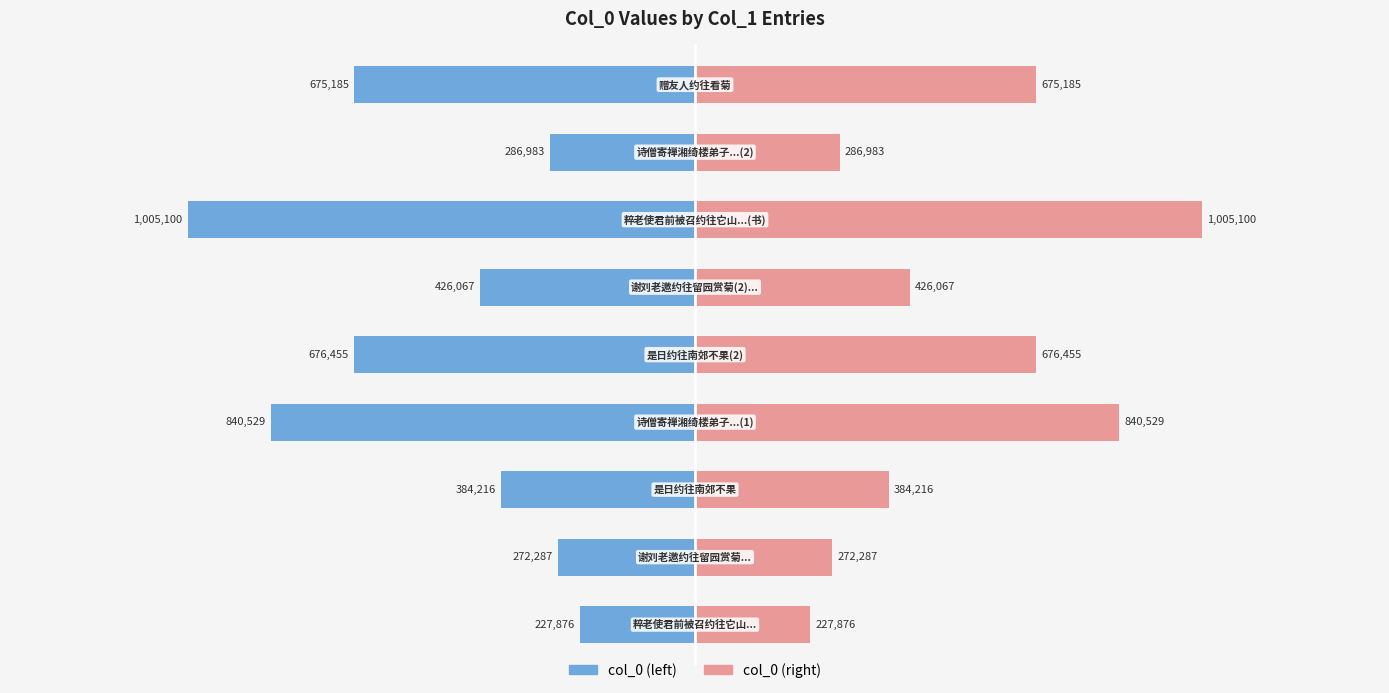

What position from the right is 0.5?

5